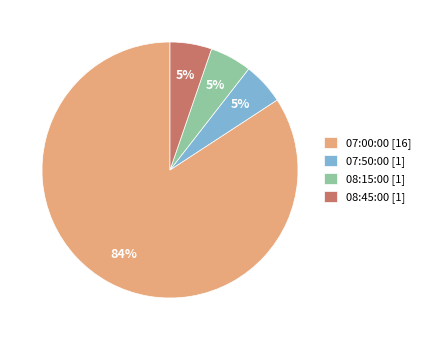

What percentage is the 07:50:00 slice, to the nearest percent?

5%